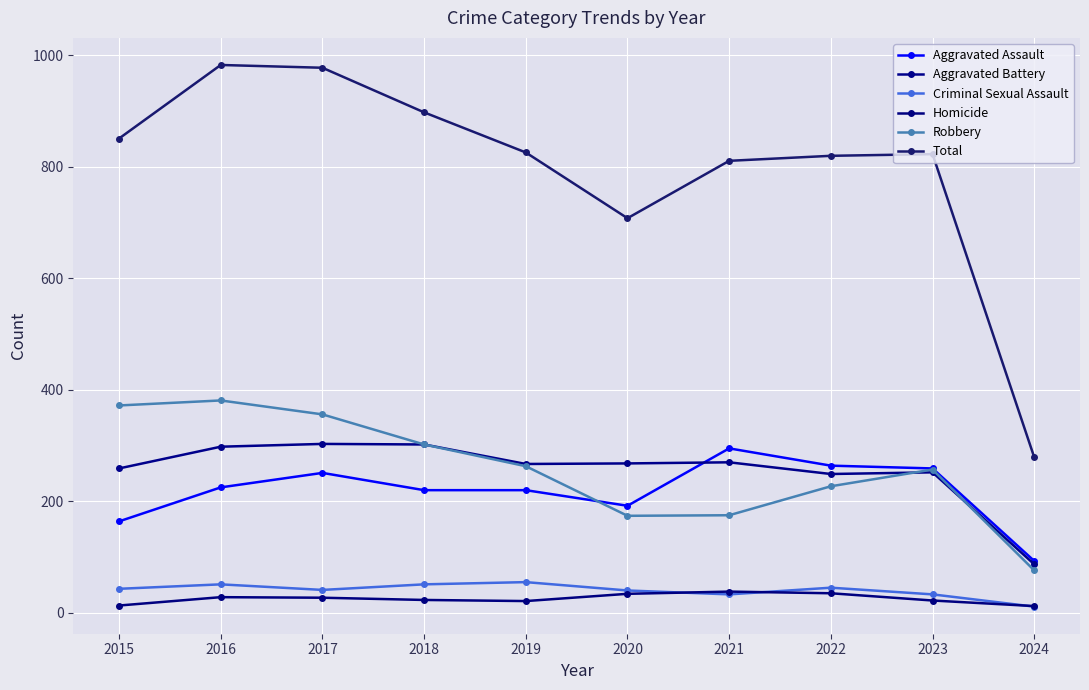

Where is Aggravated Assault nearest to the value 194?

2020